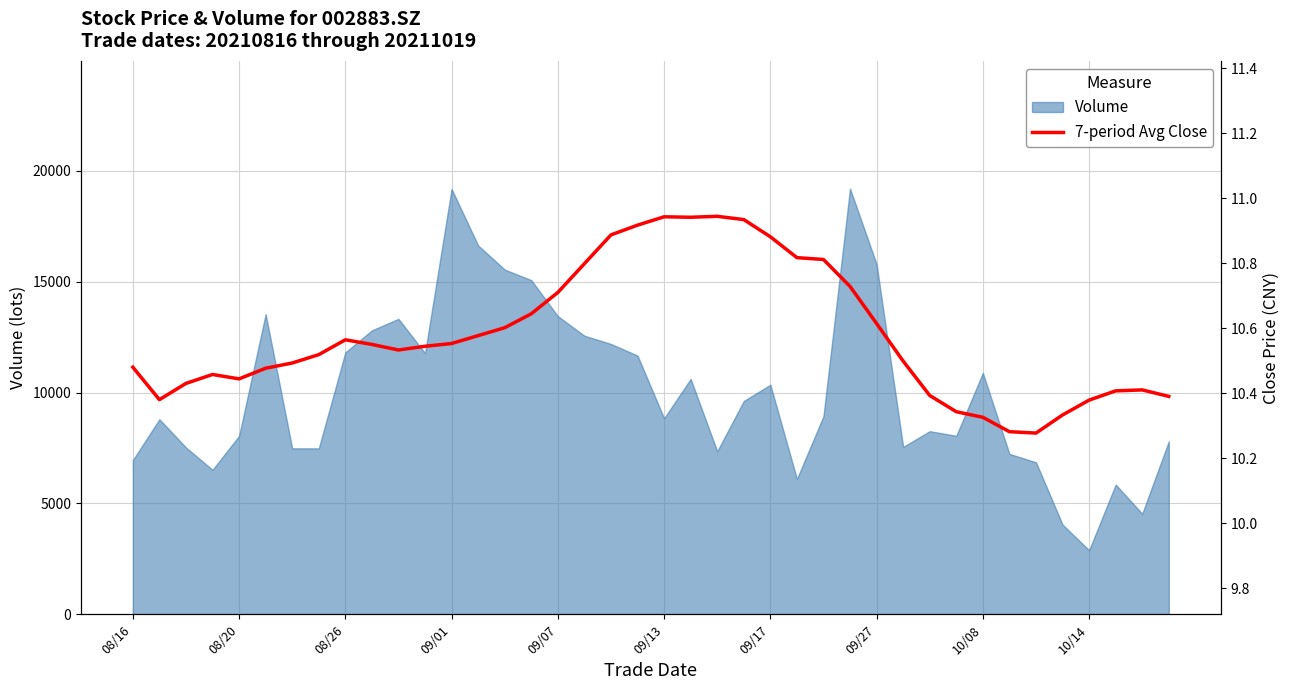

Reading left to right, list all the values displayed in this chart.

10.5	10.4	10.4	10.5	10.4	10.5	10.5	10.5	10.6	10.5	10.5	10.5	10.6	10.6	10.6	10.6	10.7	10.8	10.9	10.9	10.9	10.9	10.9	10.9	10.9	10.8	10.8	10.7	10.6	10.5	10.4	10.3	10.3	10.3	10.3	10.3	10.4	10.4	10.4	10.4